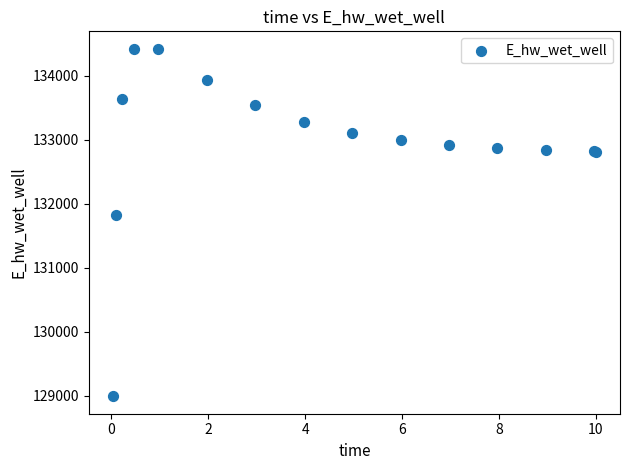

What Y value in the scatter plot is closest to 131706?

131823.9